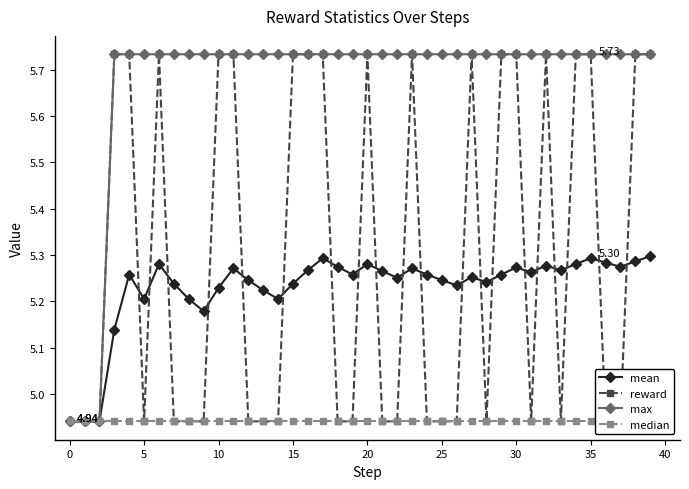

Count the mean values in the range 5 to 6.

37